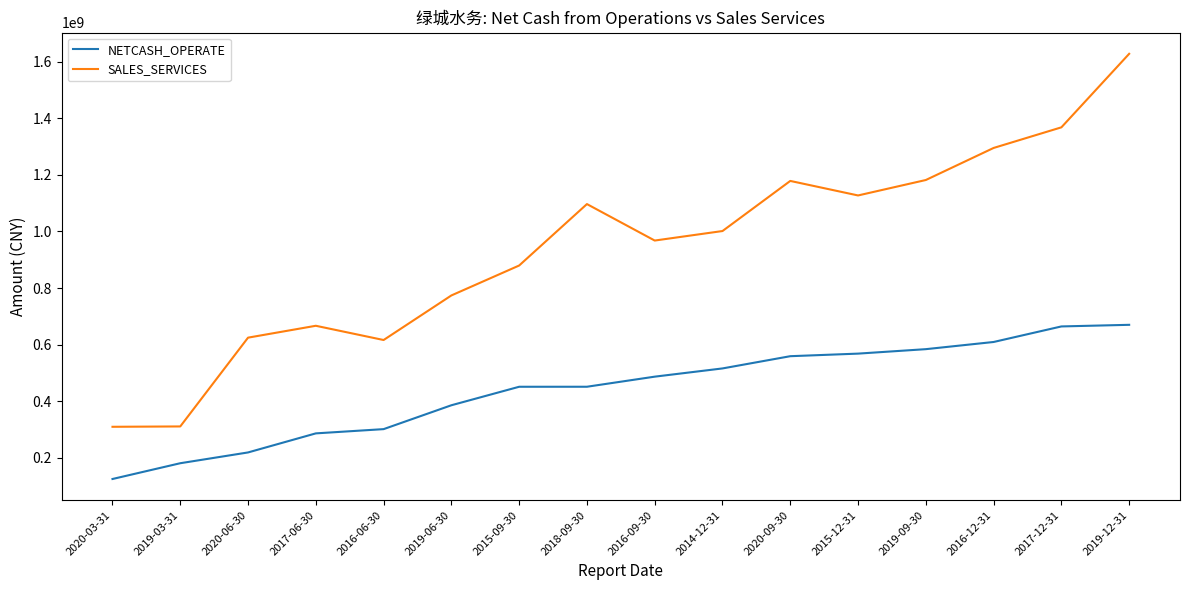

What is the average value of the SALES_SERVICES series?

939204630.4